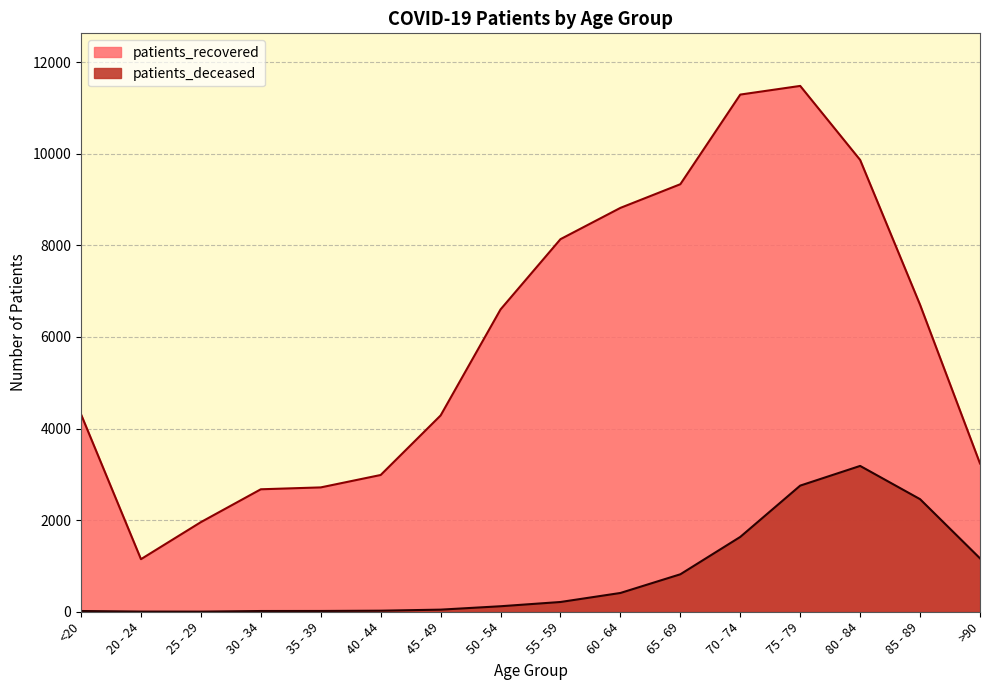

Which series changed the most between 25 - 29 and 65 - 69?

patients_recovered